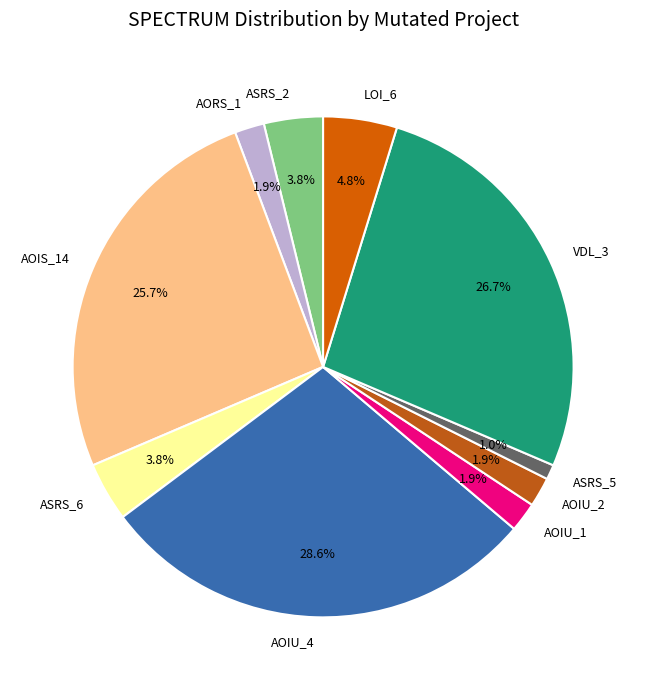

Is there a majority slice in this chart?

No